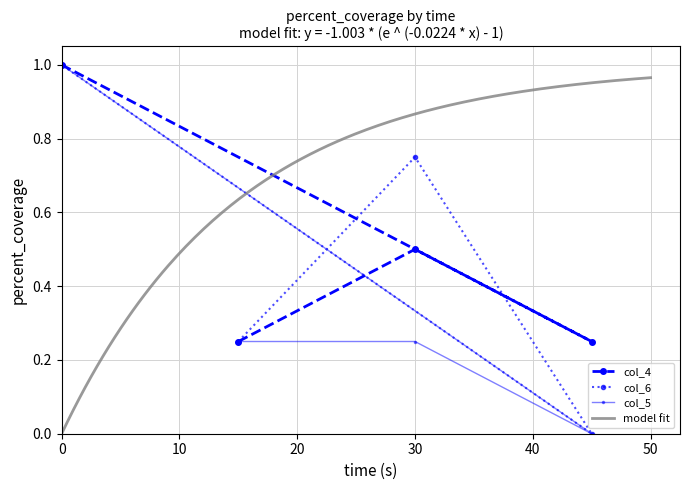

Is it true that col_5 equals 0.3 at 0?

False